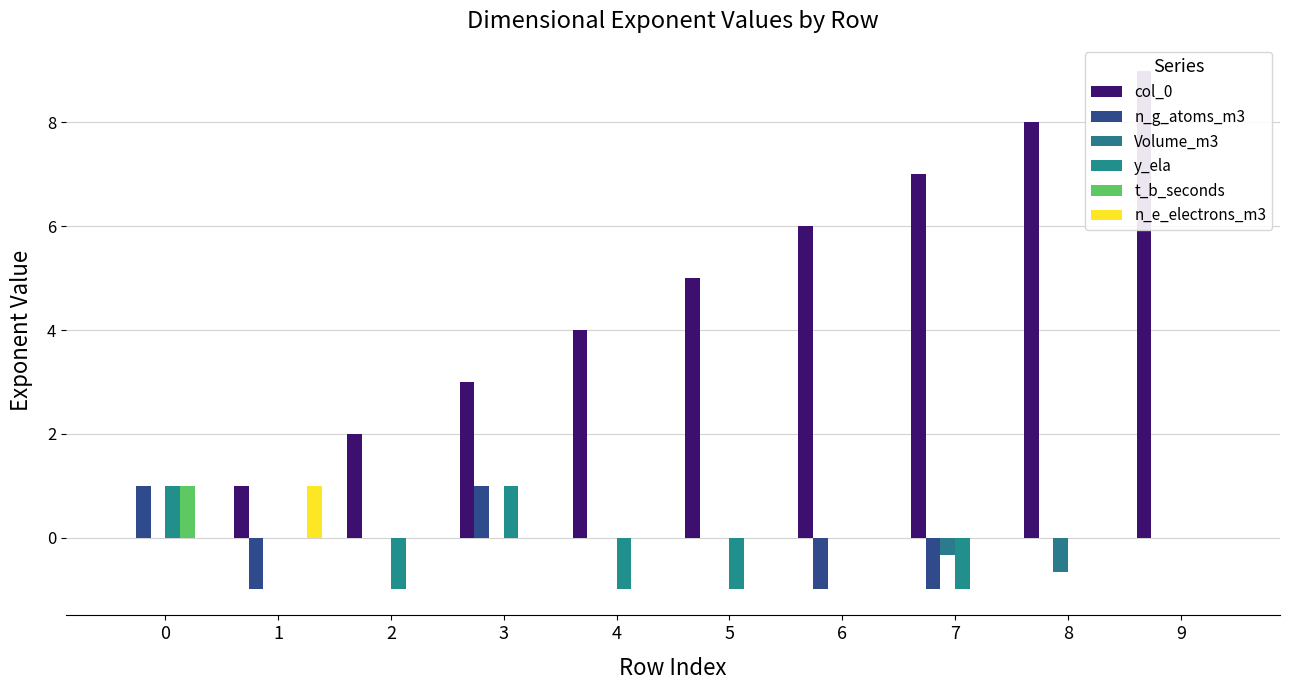

What are all the series names shown in the legend?

col_0, n_g_atoms_m3, Volume_m3, y_ela, t_b_seconds, n_e_electrons_m3